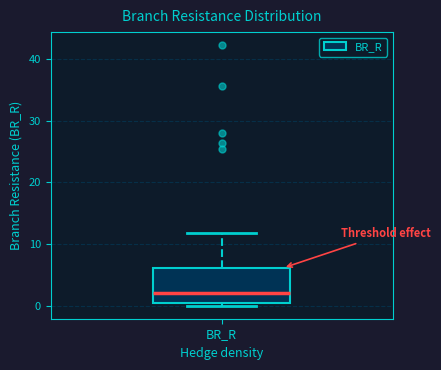

Where is the lower edge of the box for BR_R on the y-axis? The values are not printed on the chart, so give them approximately, as read against the axis.

0